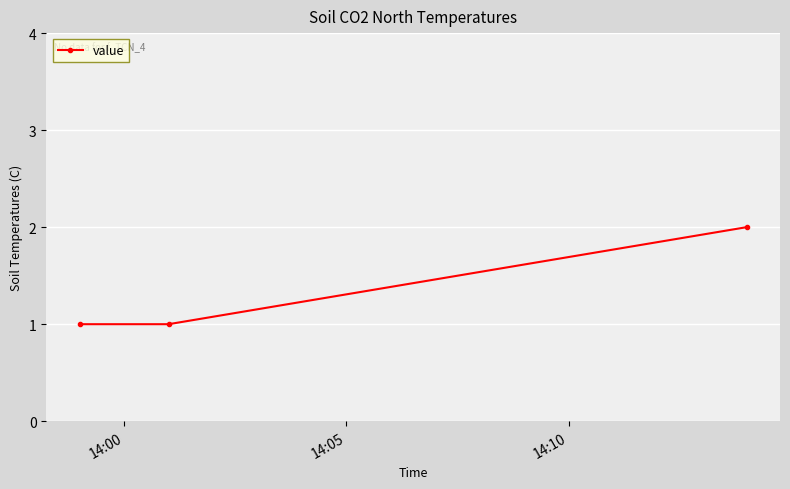

What is the sum of all values?

4